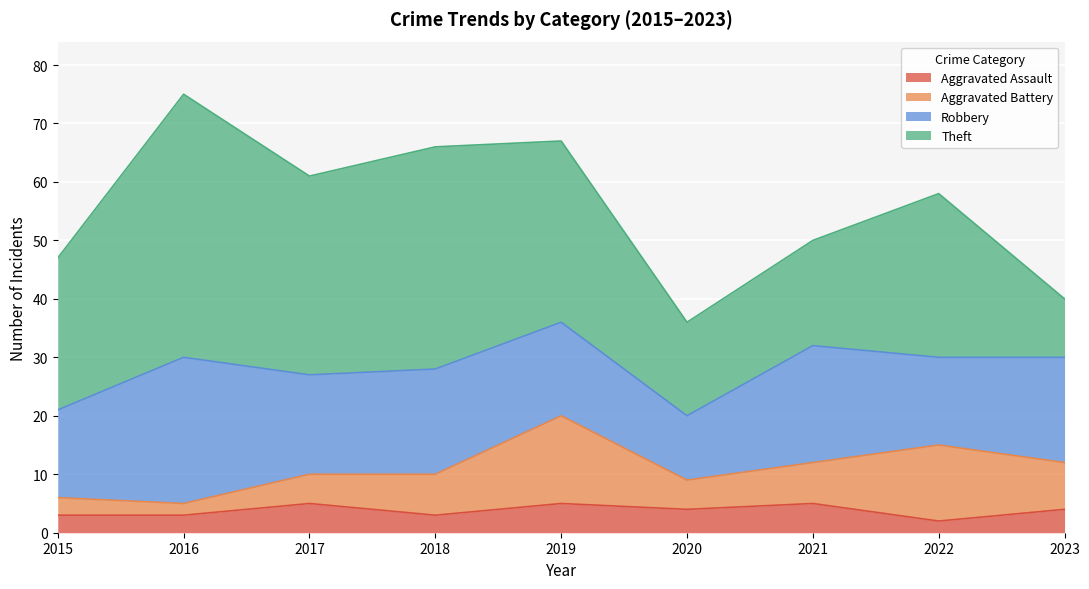

Between 2021 and 2023, which series saw the biggest shift?

Theft